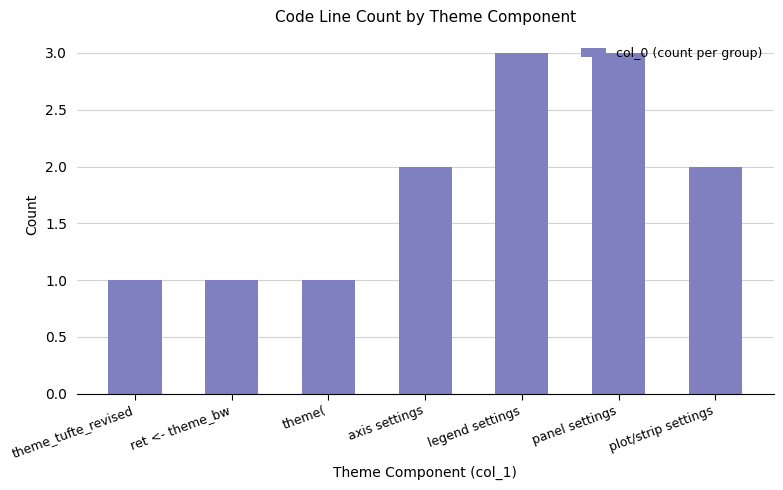

Approximately how many times larger is the value at theme_tufte_revised compared to axis settings?

0.5